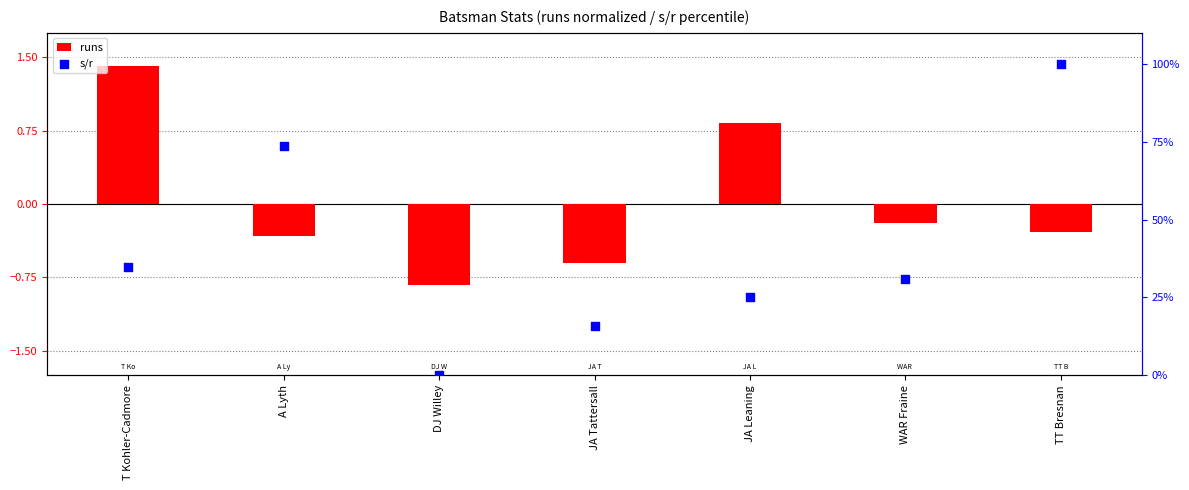

Which series has the largest total across all categories?

s/r